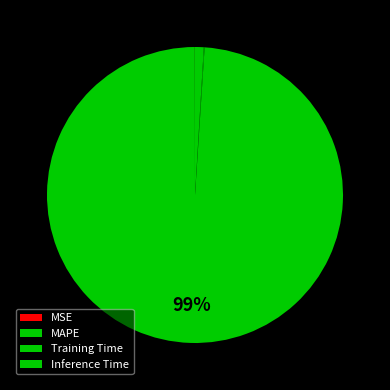

True or false: Inference Time accounts for 11% of the total.

False